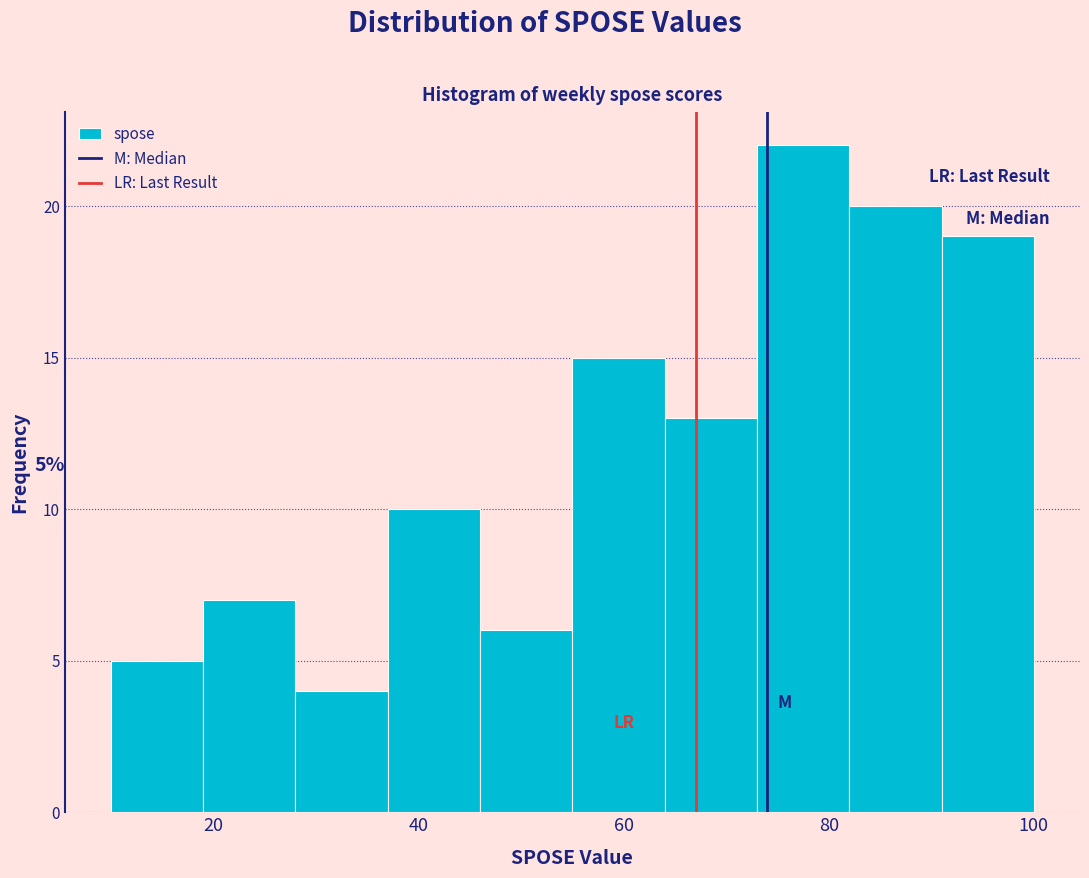

Over which range of the x-axis is the bar tallest?

73 to 82